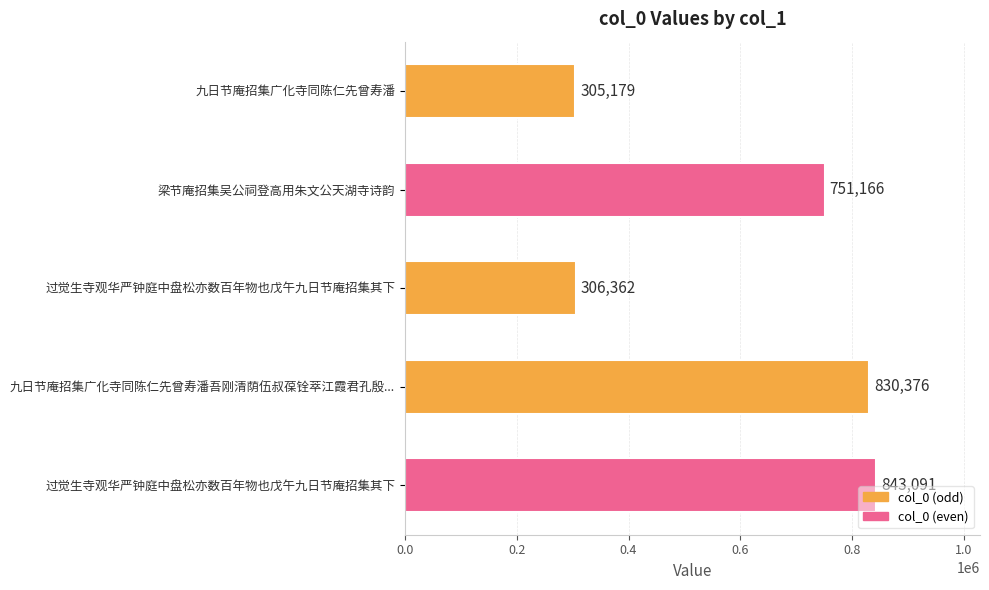

How many distinct data groups are displayed?

1